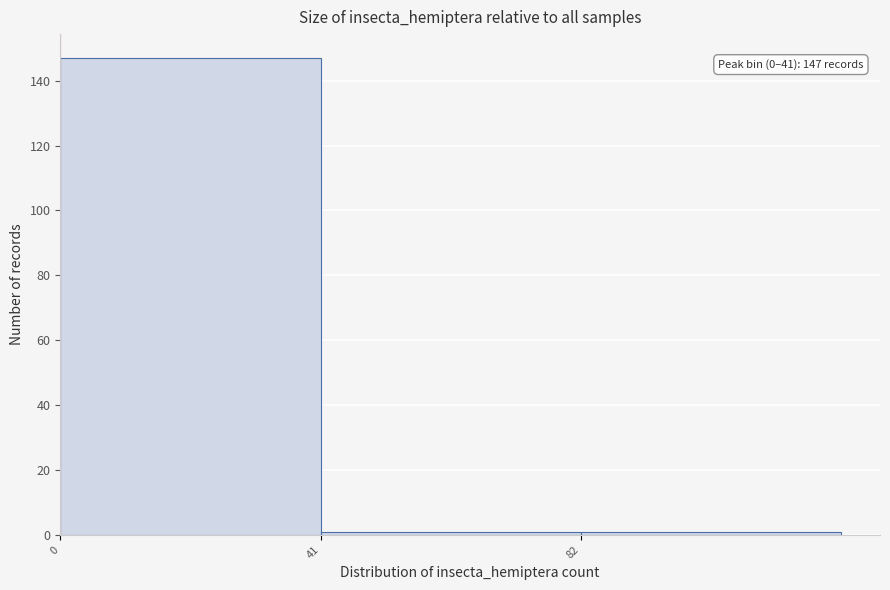

Which range on the x-axis has the tallest bar?

0 to 41